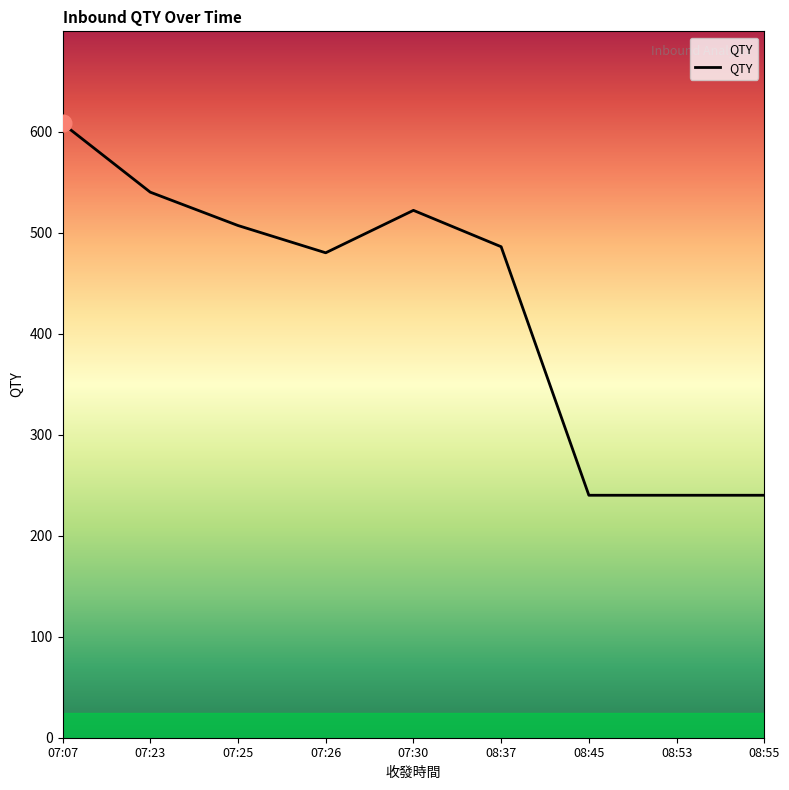

True or false: the data shows 240 at 08:53.

True